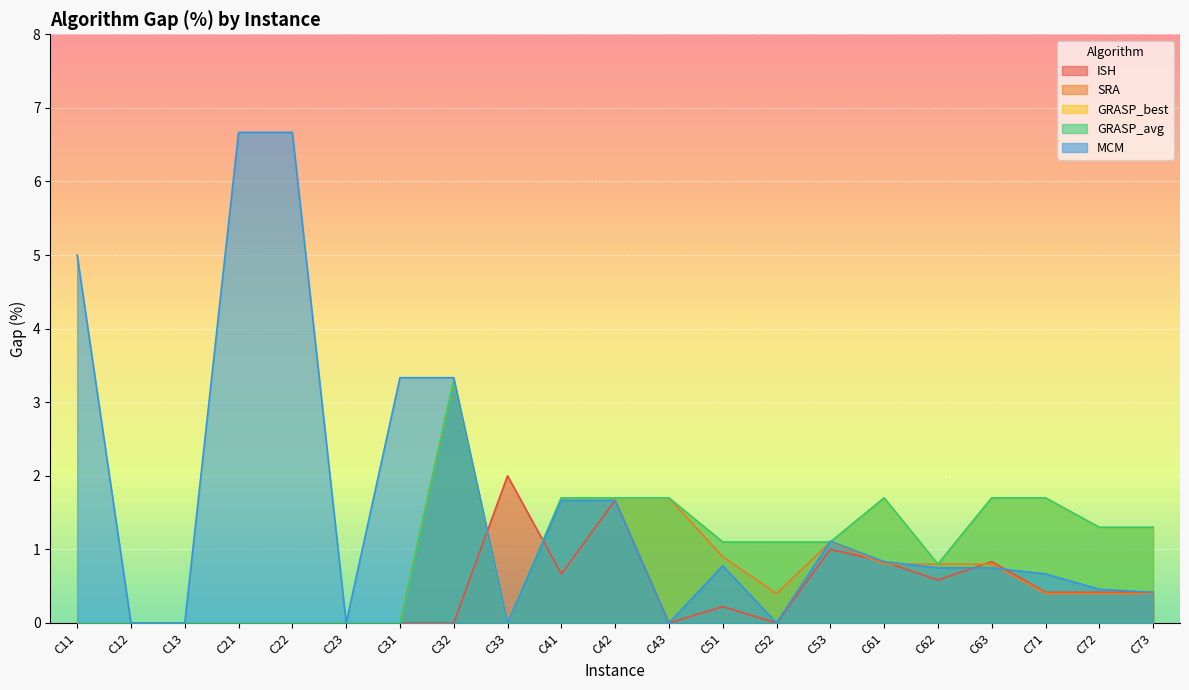

Reading right to left, what are all the values shown in this chart?

ISH: 0.4	0.4	0.4	0.8	0.6	0.8	1.0	0.0	0.2	0.0	1.7	0.7	2.0	0.0	0.0	0.0	0.0	0.0	0.0	0.0	0.0
SRA: 0.4	0.4	0.4	0.8	0.8	0.8	1.1	0.4	0.9	1.7	1.7	1.7	0.0	3.3	0.0	0.0	0.0	0.0	0.0	0.0	0.0
GRASP_best: 1.3	1.3	1.7	1.7	0.8	1.7	1.1	1.1	1.1	1.7	1.7	1.7	0.0	3.3	0.0	0.0	0.0	0.0	0.0	0.0	0.0
GRASP_avg: 1.3	1.3	1.7	1.7	0.8	1.7	1.1	1.1	1.1	1.7	1.7	1.7	0.0	3.3	0.0	0.0	0.0	0.0	0.0	0.0	0.0
MCM: 0.4	0.5	0.7	0.8	0.8	0.8	1.1	0.0	0.8	0.0	1.7	1.7	0.0	3.3	3.3	0.0	6.7	6.7	0.0	0.0	5.0